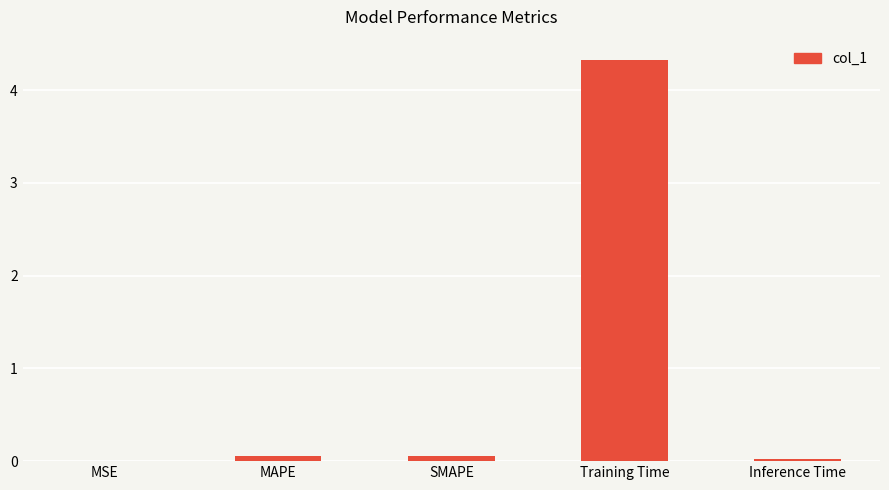

What is the sum of all values?

4.5